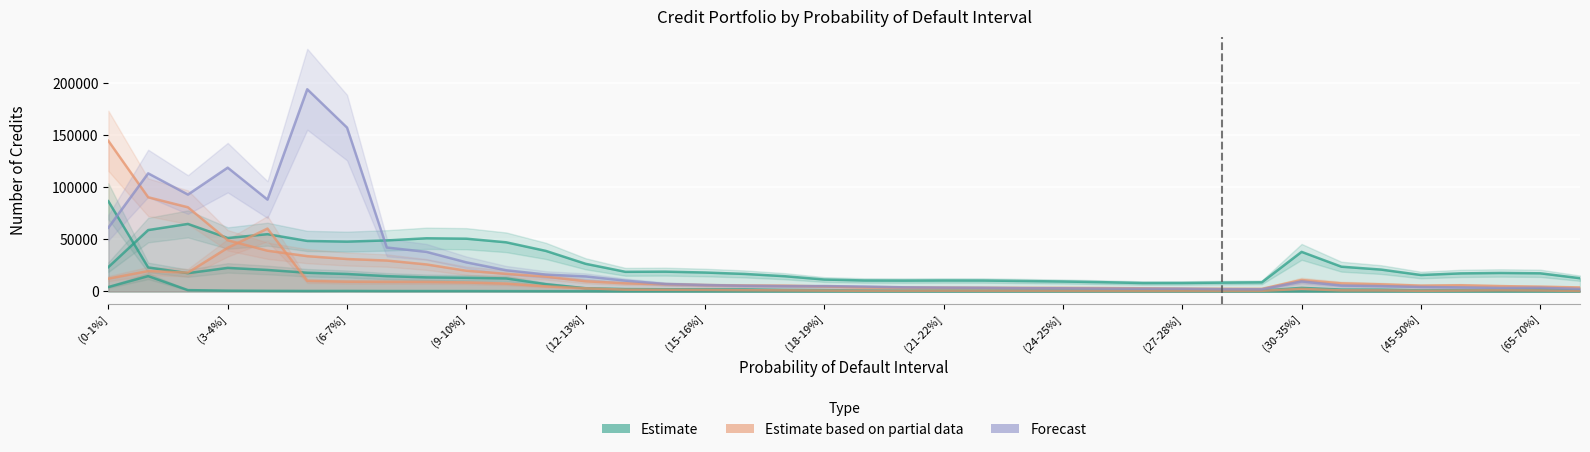

Which series has the largest range (max minus min)?

HSBC